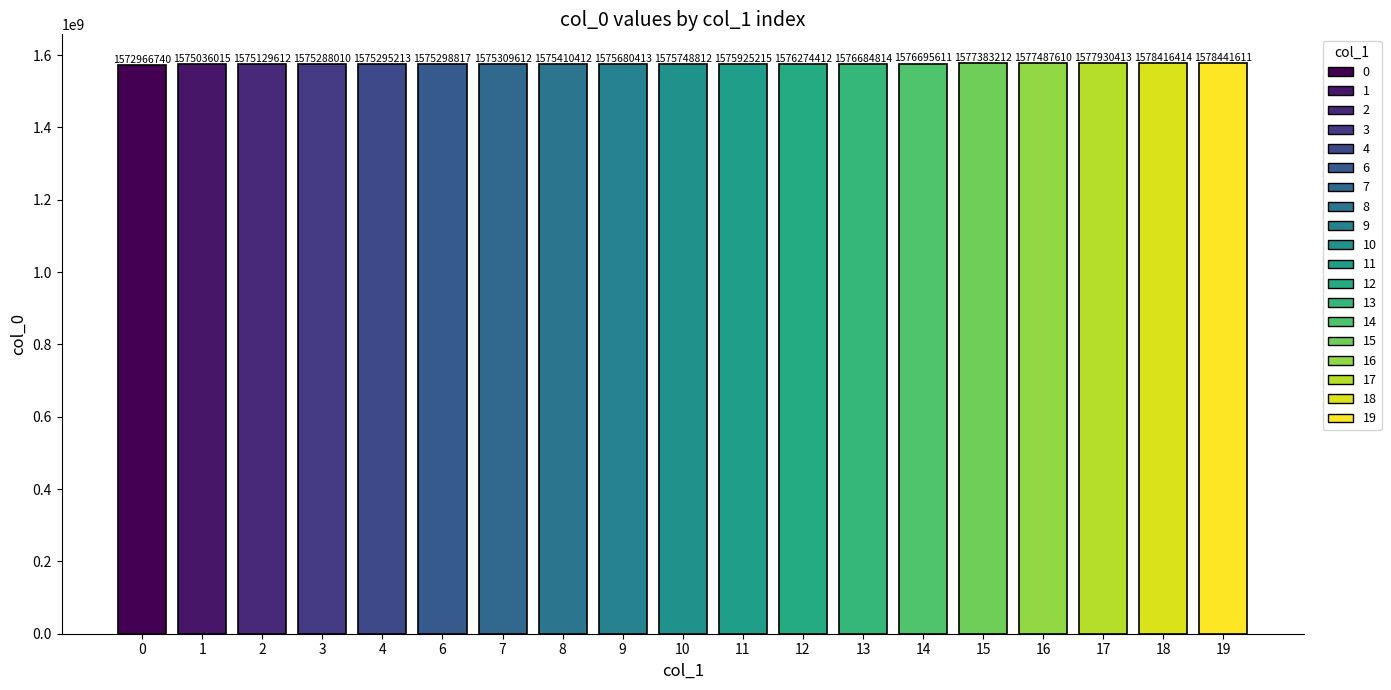

Rank the categories by value from lowest to highest.

0, 1, 2, 3, 4, 6, 7, 8, 9, 10, 11, 12, 13, 14, 15, 16, 17, 18, 19